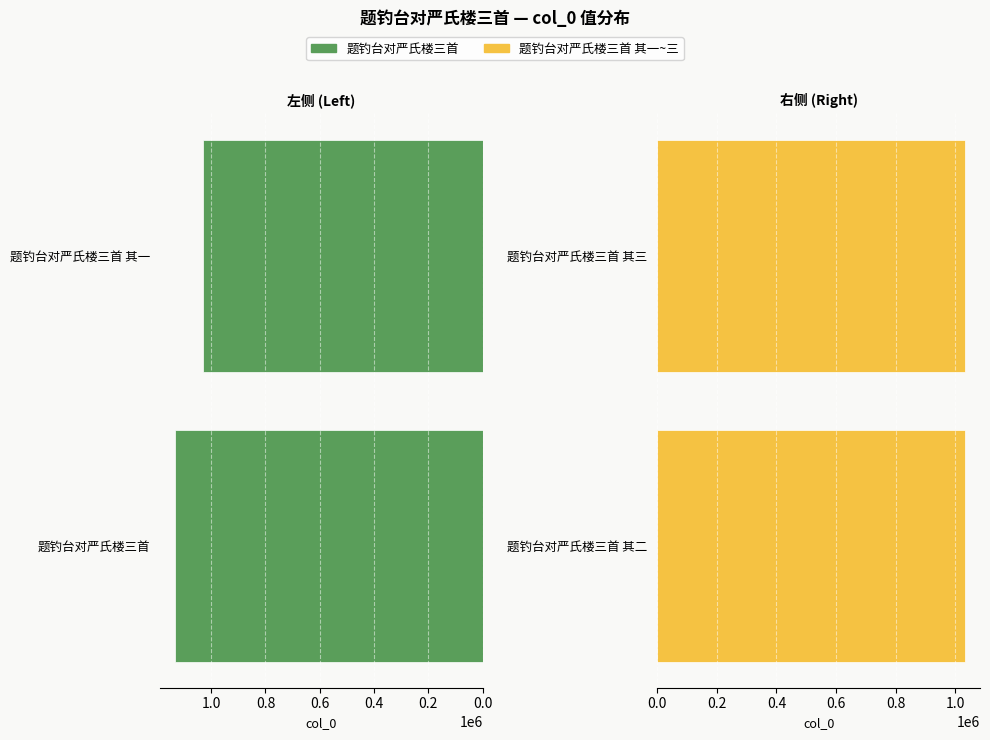

Count the 题钓台对严氏楼三首 values in the range 1031592 to 1131911.

2